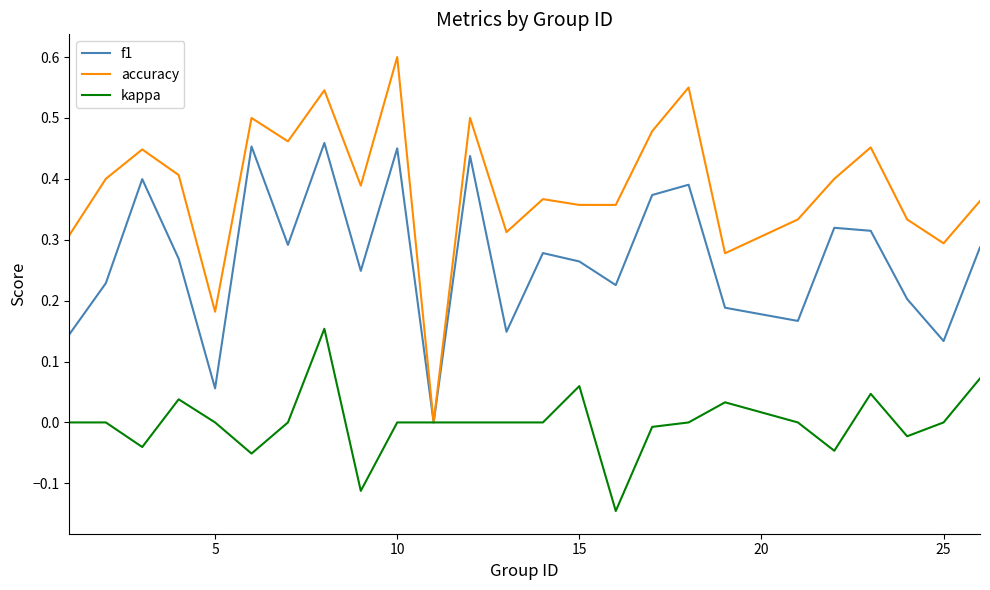

Rank the series by their maximum value, from highest to lowest.

accuracy, f1, kappa